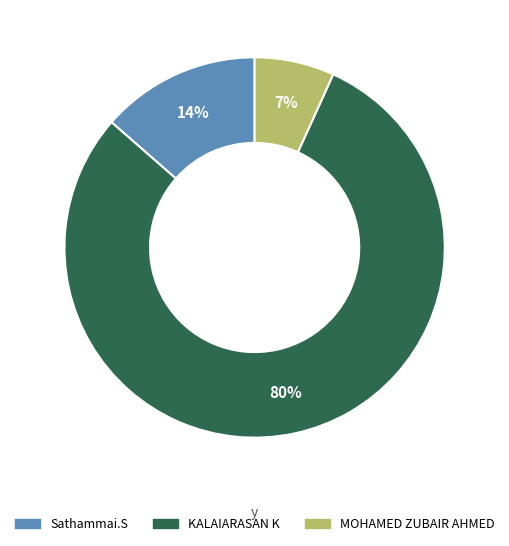

To the nearest percent, what is the average slice percentage?

33%